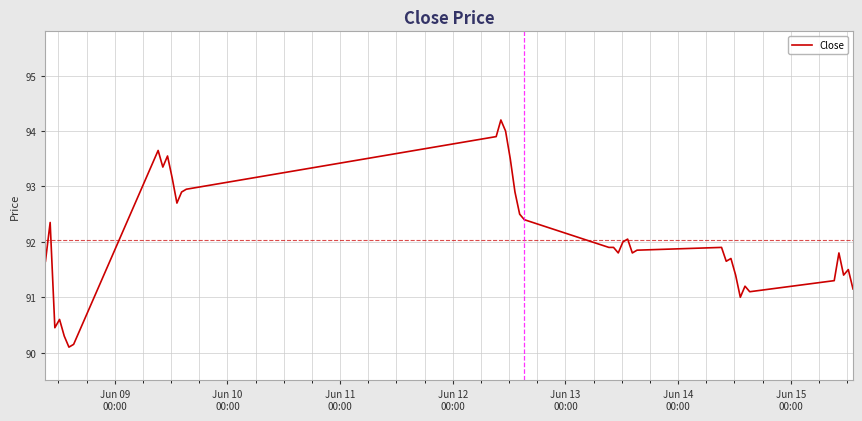

What is the smallest value displayed?

90.1